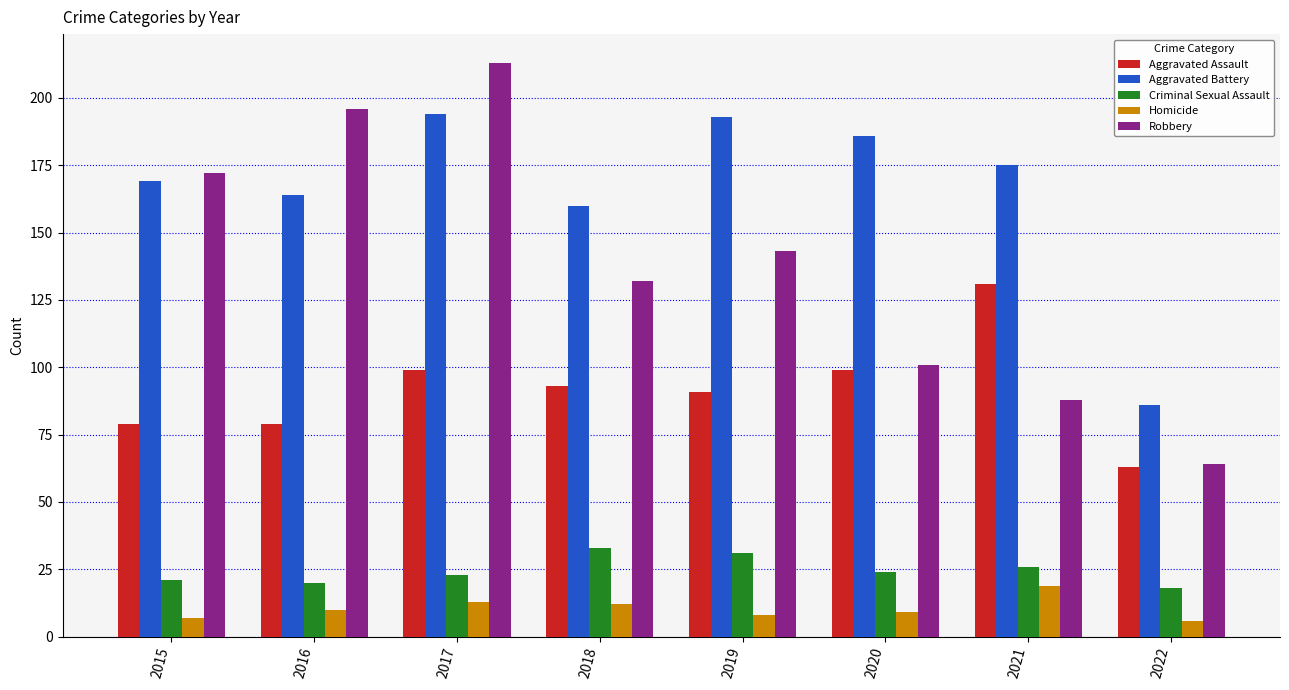

Is the value of Homicide at 2021 greater than the value of Aggravated Battery at 2017?

No